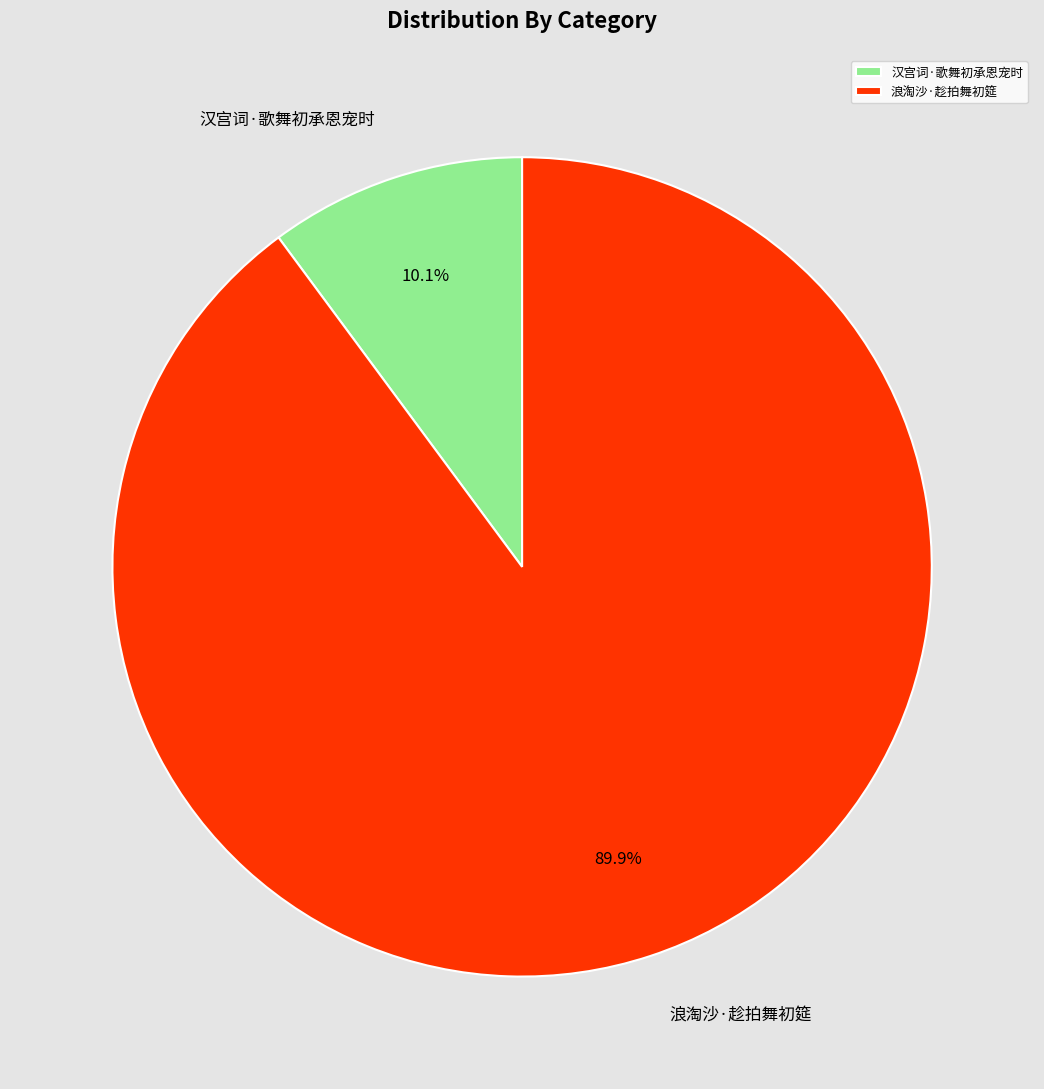

Is the sum of 汉宫词·歌舞初承恩宠时 and 浪淘沙·趁拍舞初筵 greater than half?

Yes